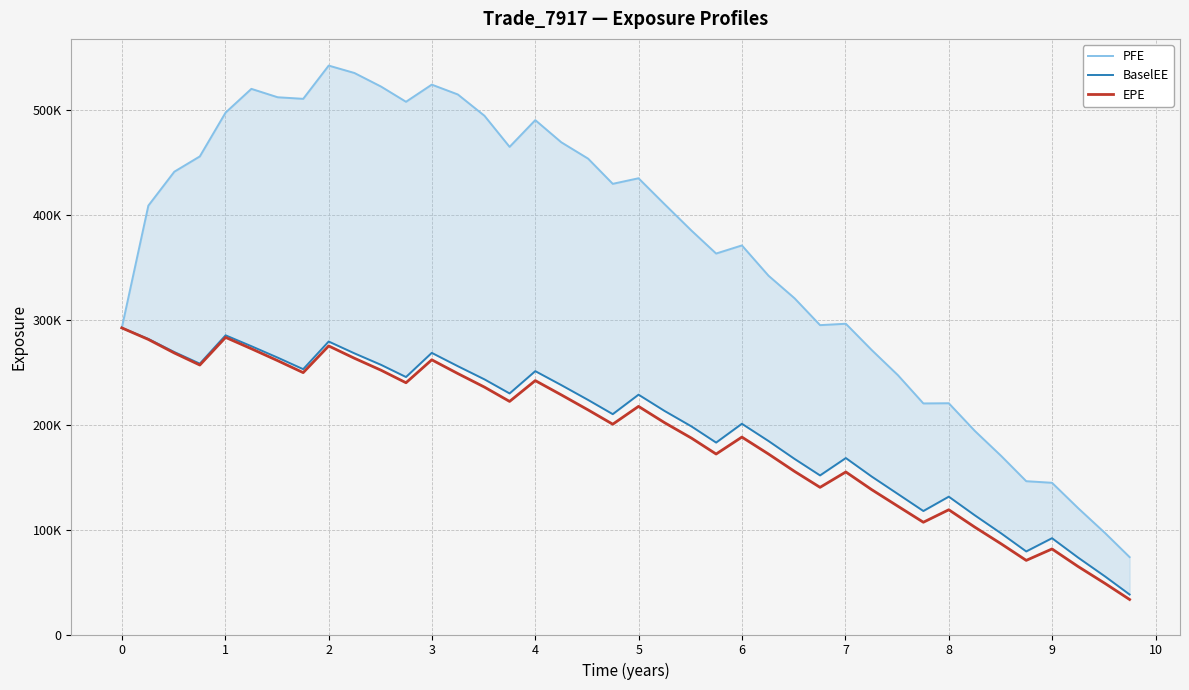

Reading left to right, transcribe all the data shown in this chart.

PFE: 292353.0	408897.0	441259.0	455840.0	497627.0	520236.0	512234.0	510733.0	542427.0	535360.0	522407.0	507923.0	524270.0	514899.0	494590.0	464945.0	490446.0	469306.0	453707.0	429696.0	434997.0	410261.0	385092.0	363230.0	370967.0	342094.0	320568.0	294963.0	296292.0	271321.0	247230.0	220325.0	220504.0	194167.0	170130.0	146179.0	144660.0	120525.0	96574.8	73789.7
BaselEE: 292353.0	281807.0	269314.0	258238.0	285257.0	274886.0	263976.0	252975.0	279342.0	268063.0	257101.0	245497.0	268526.0	255829.0	243270.0	229842.0	251104.0	237801.0	223642.0	210093.0	228662.0	213146.0	198393.0	182985.0	200923.0	184474.0	167412.0	151678.0	168236.0	150655.0	133936.0	117748.0	131418.0	113675.0	96327.0	79195.1	91818.8	73367.7	55226.3	38131.0
EPE: 292353.0	281323.0	268399.0	256918.0	283283.0	272468.0	261086.0	249680.0	275124.0	263375.0	251968.0	240028.0	261903.0	248798.0	235876.0	222225.0	242080.0	228480.0	214122.0	200502.0	217489.0	201958.0	187237.0	172069.0	188220.0	172073.0	155501.0	140307.0	154977.0	138169.0	122281.0	107032.0	118935.0	102394.0	86348.9	70670.9	81553.1	64844.9	48560.0	33373.8